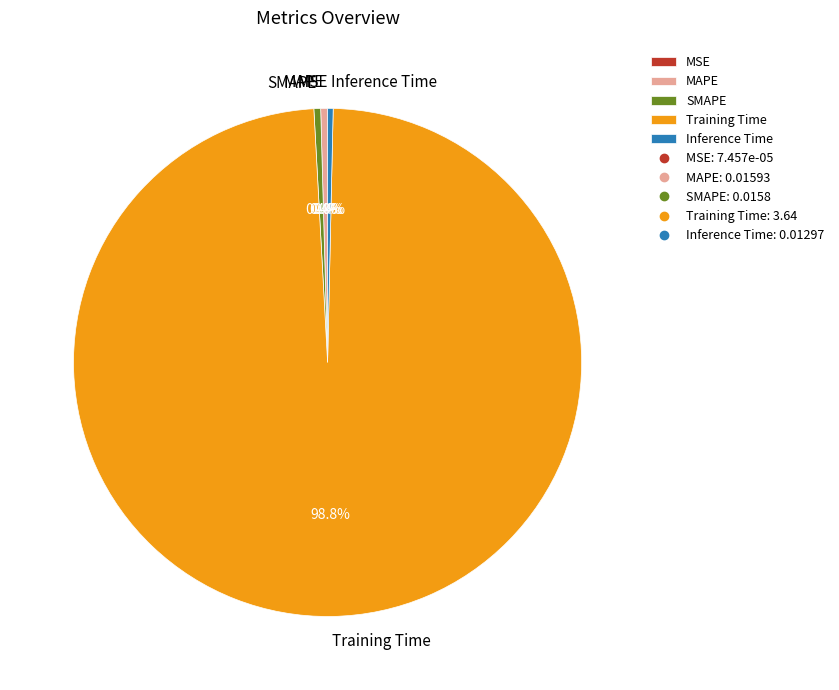

What is the largest slice in the pie chart?

Training Time